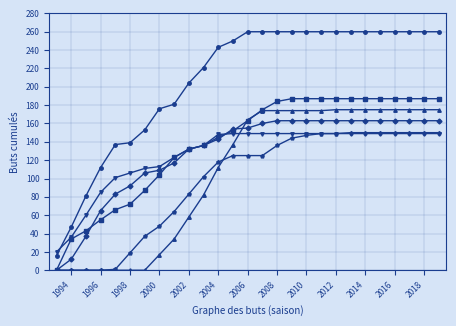

What is the maximum value shown in the chart?

260